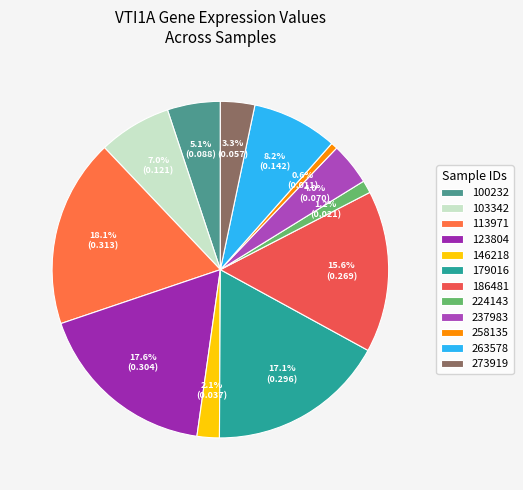

How many segments does this pie chart have?

12